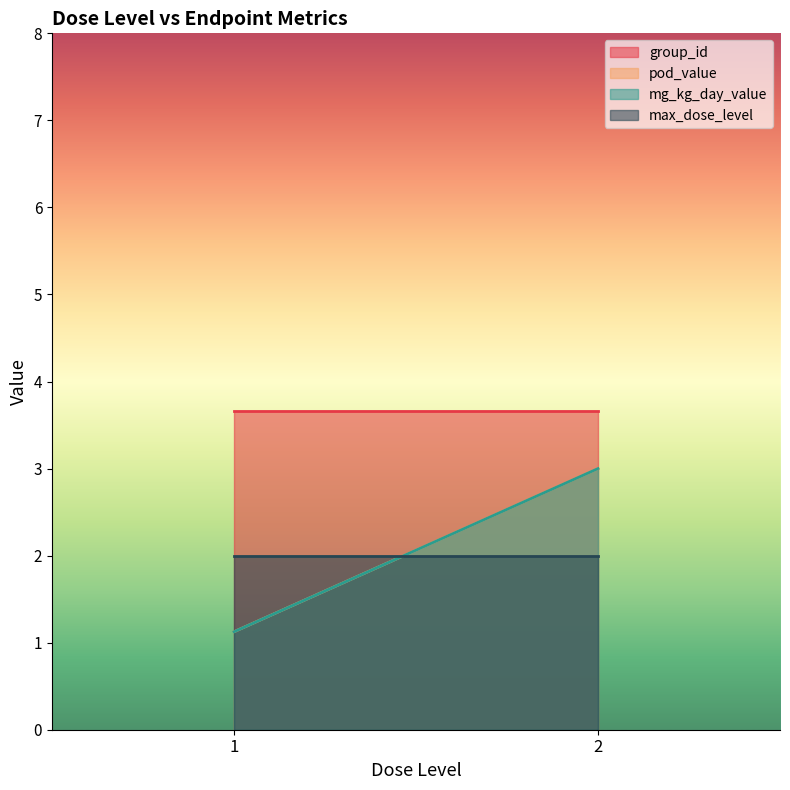

What is the label of the 12th point from the right?

1